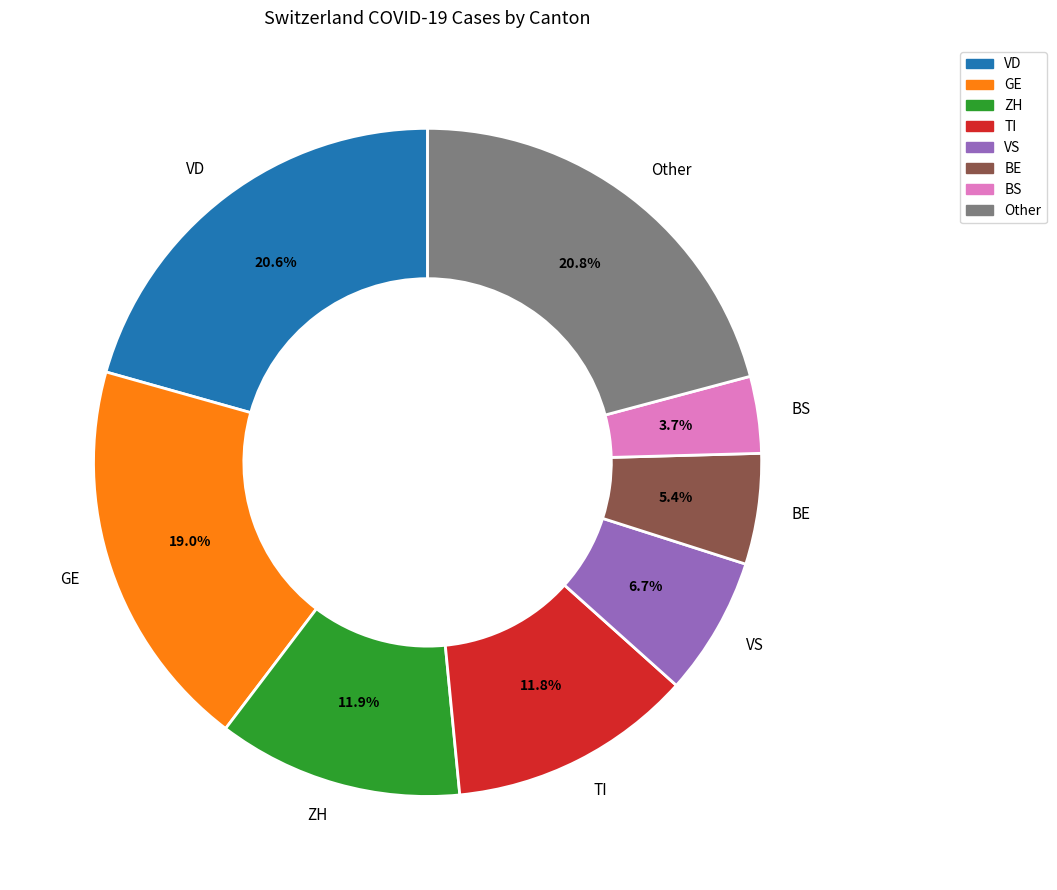

Is it true that GE is 19% of the pie?

True